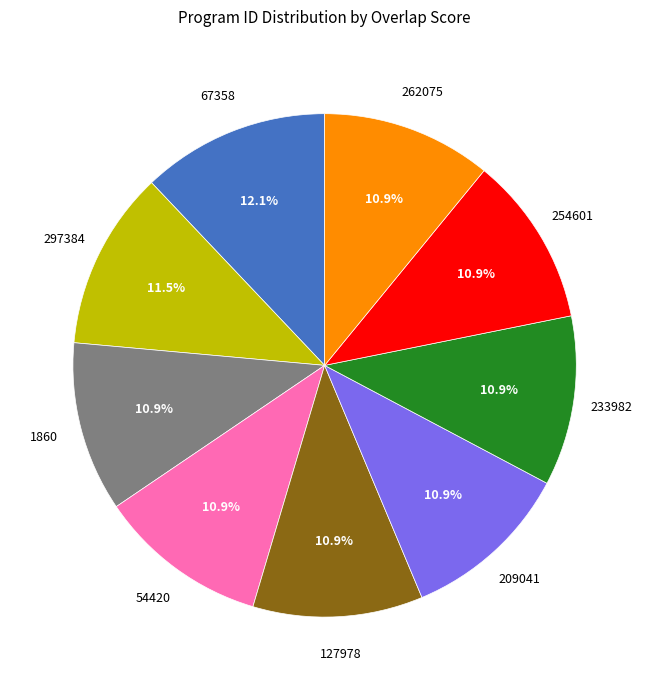

Does any single category account for the majority?

No